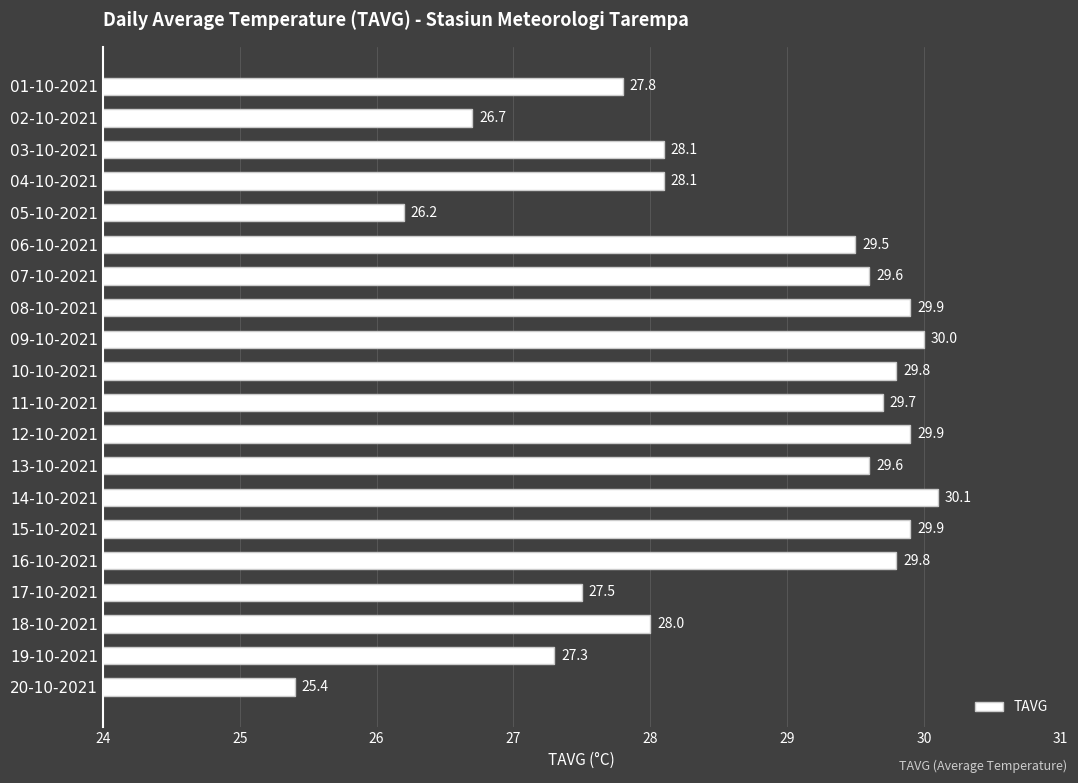

What is the label of the 17th bar from the bottom?

04-10-2021